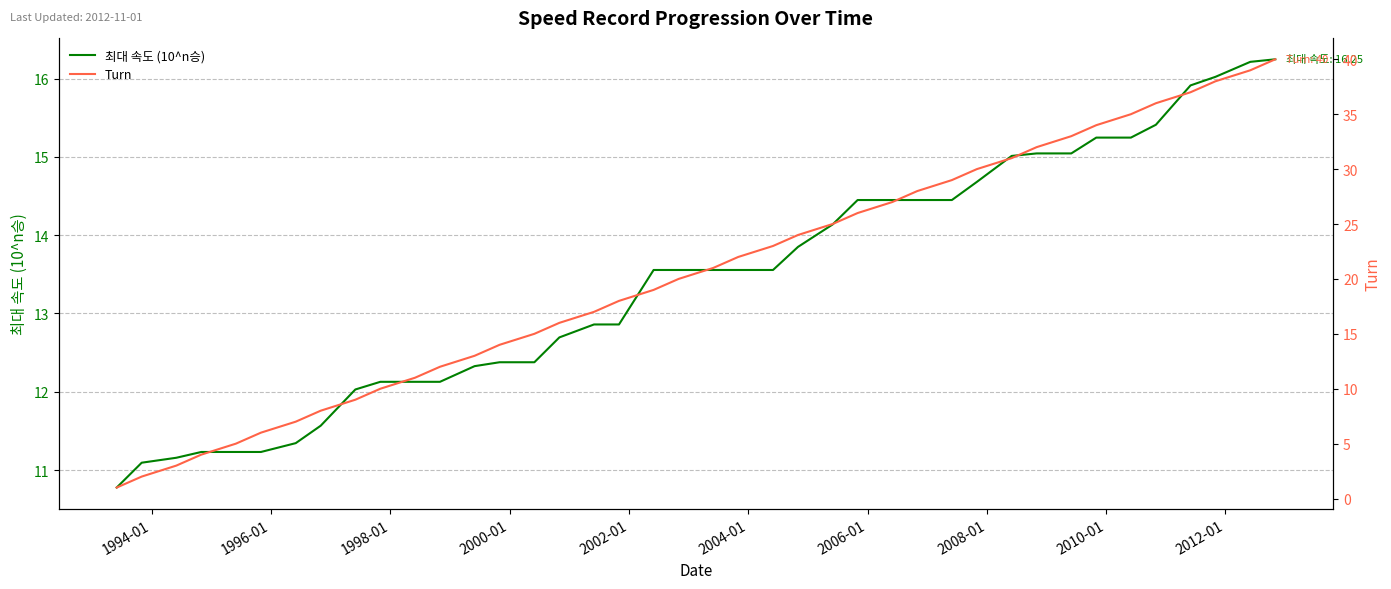

How many data points in Turn are above 21?

19